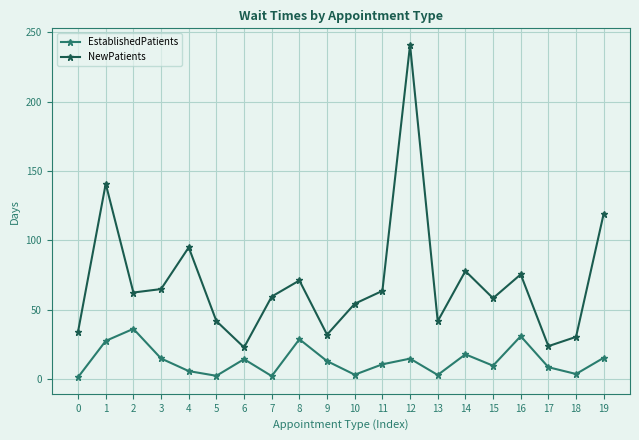

Is it true that EstablishedPatients equals 24.1 at 12?

False